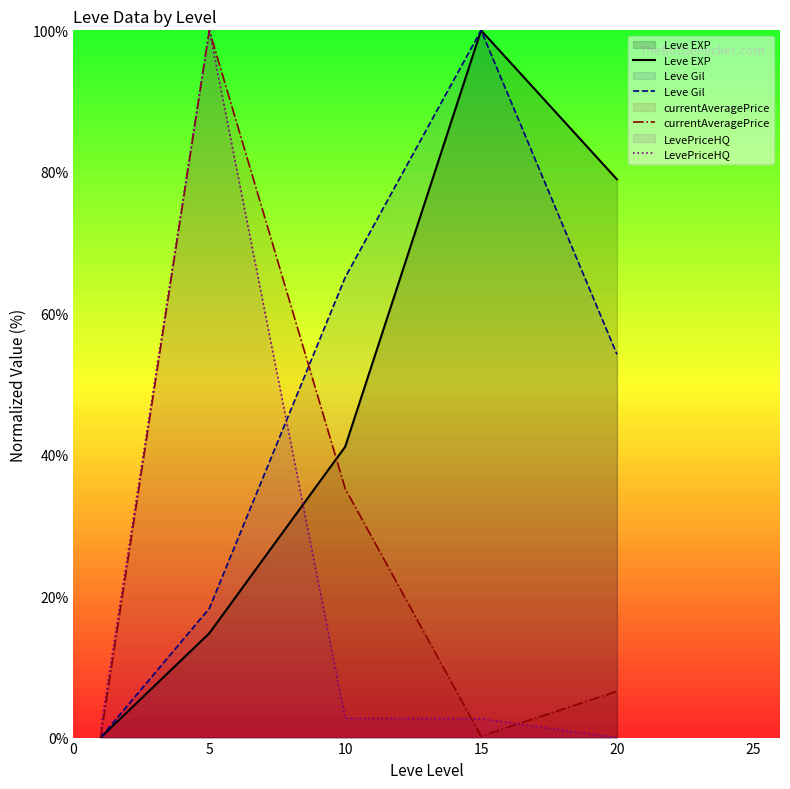

At which category is the sum across all series the highest?

5